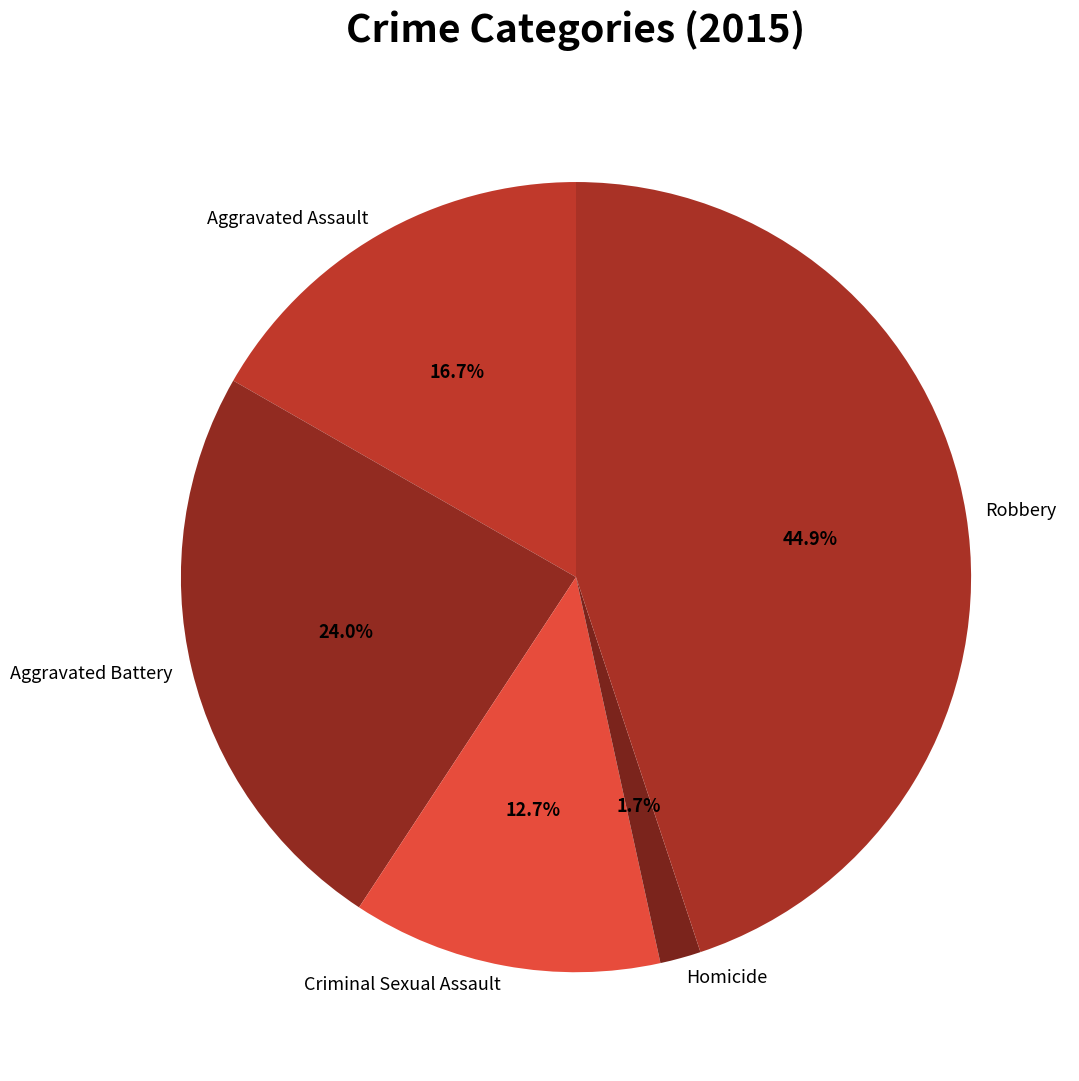

Is there any slice that represents more than half of the pie?

No